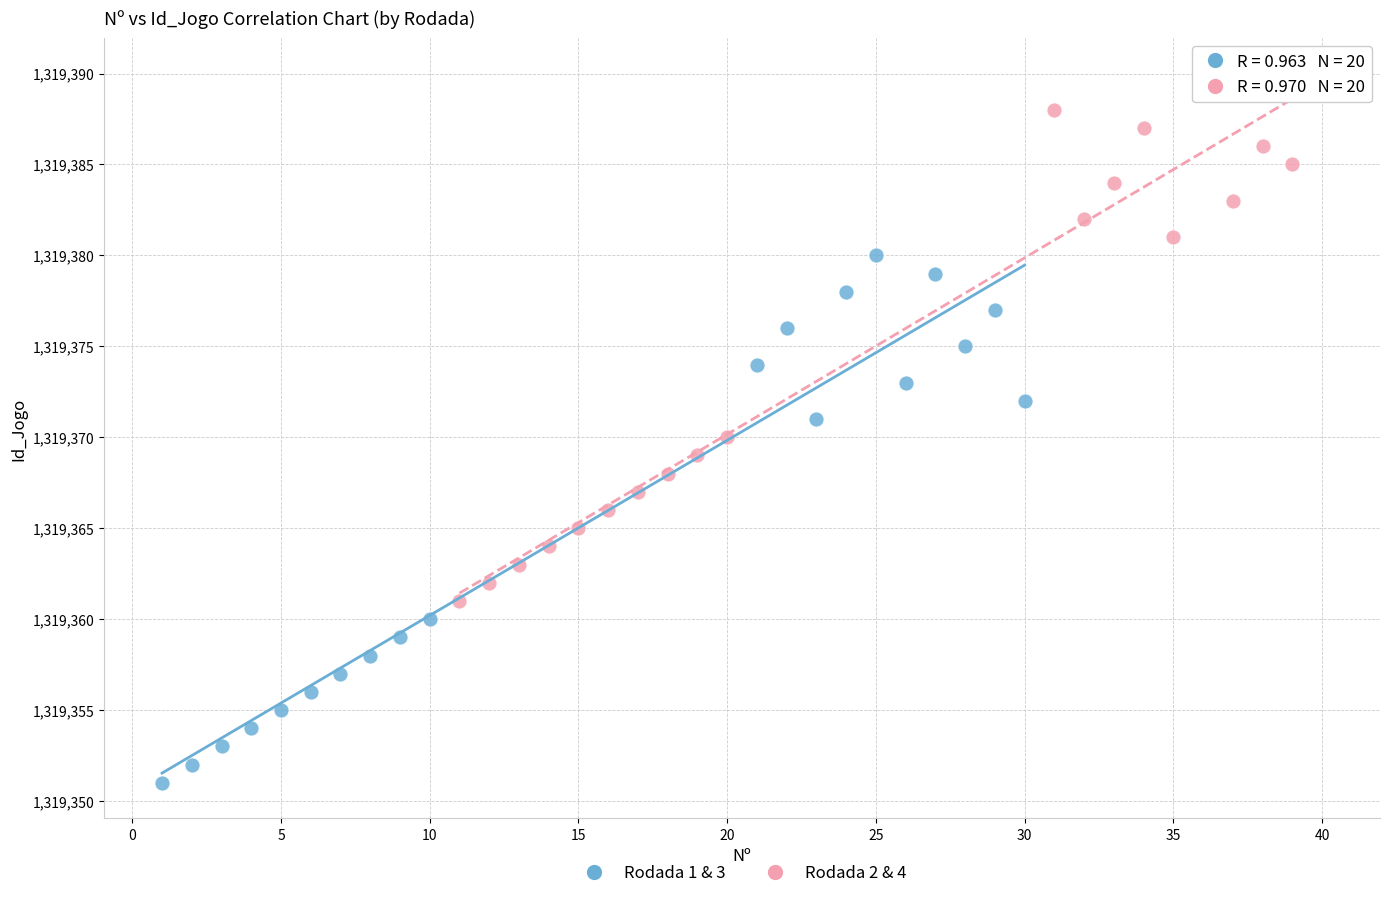

Which series reaches the maximum Y coordinate?

Rodada 2 & 4